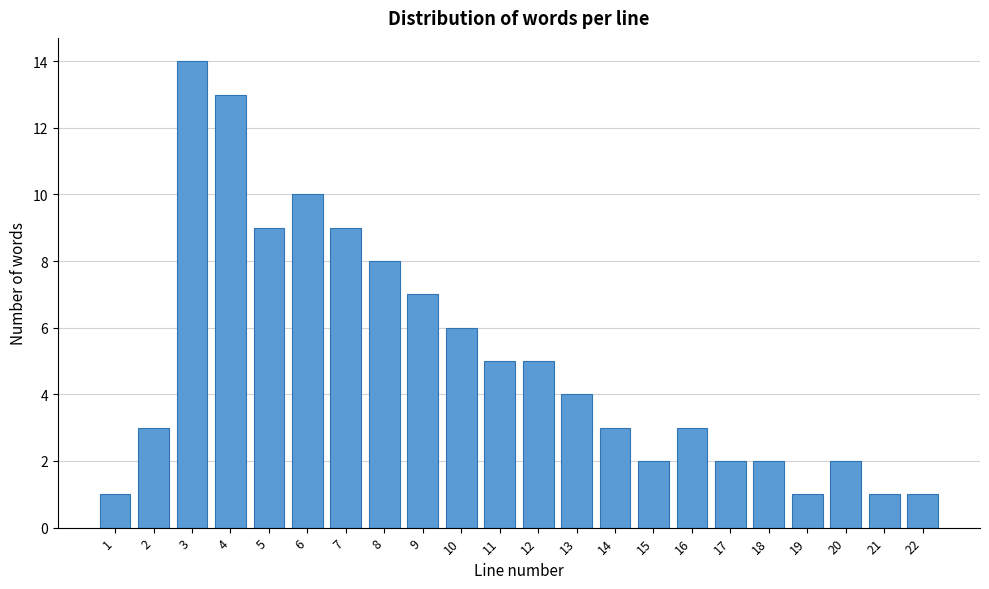

Reading left to right, transcribe all the data shown in this chart.

1=1	2=3	3=14	4=13	5=9	6=10	7=9	8=8	9=7	10=6	11=5	12=5	13=4	14=3	15=2	16=3	17=2	18=2	19=1	20=2	21=1	22=1